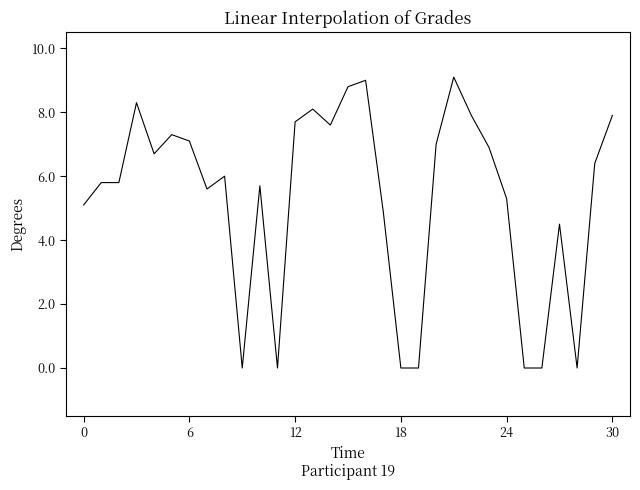

How many series are shown in this chart?

1